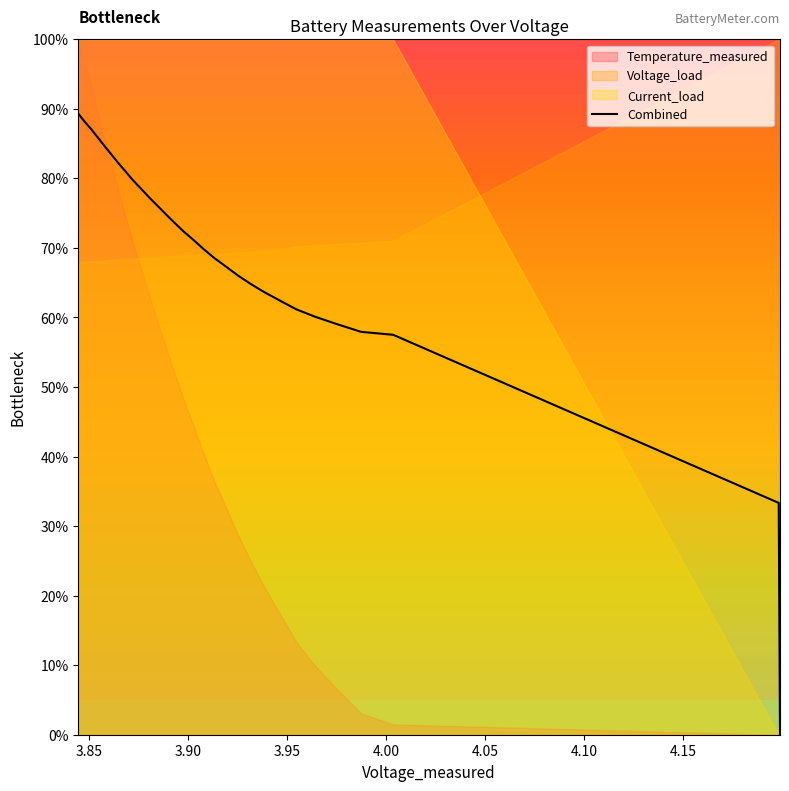

What is the highest value of the Combined series?

89.3